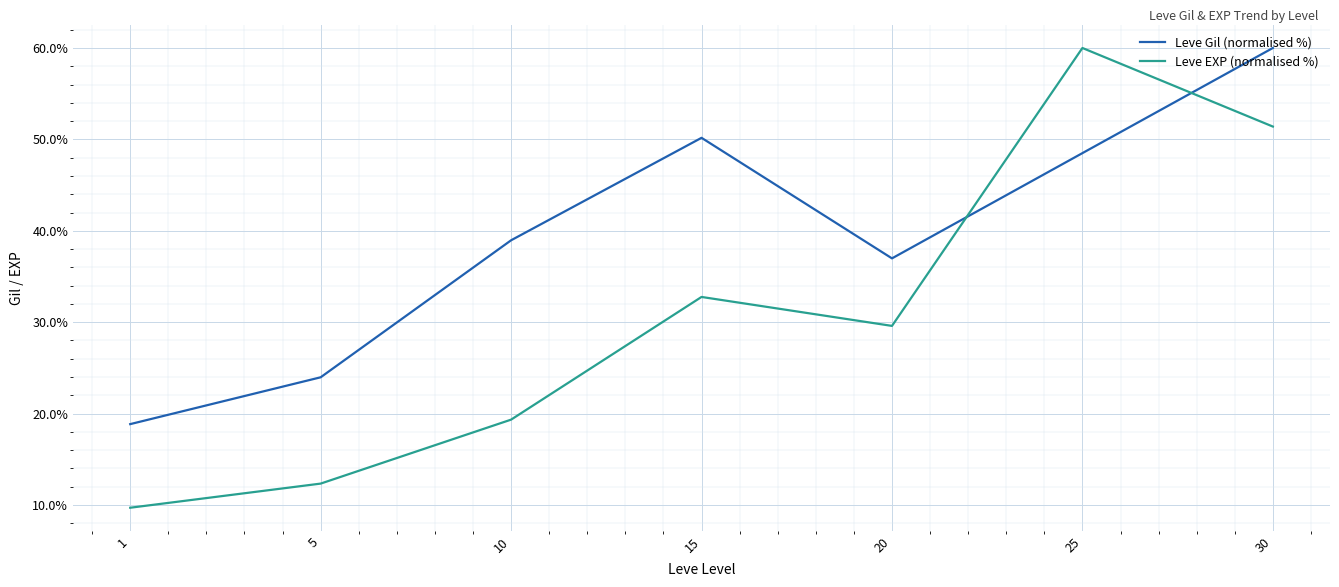

How many intersections are there between Leve Gil (normalised %) and Leve EXP (normalised %)?

2